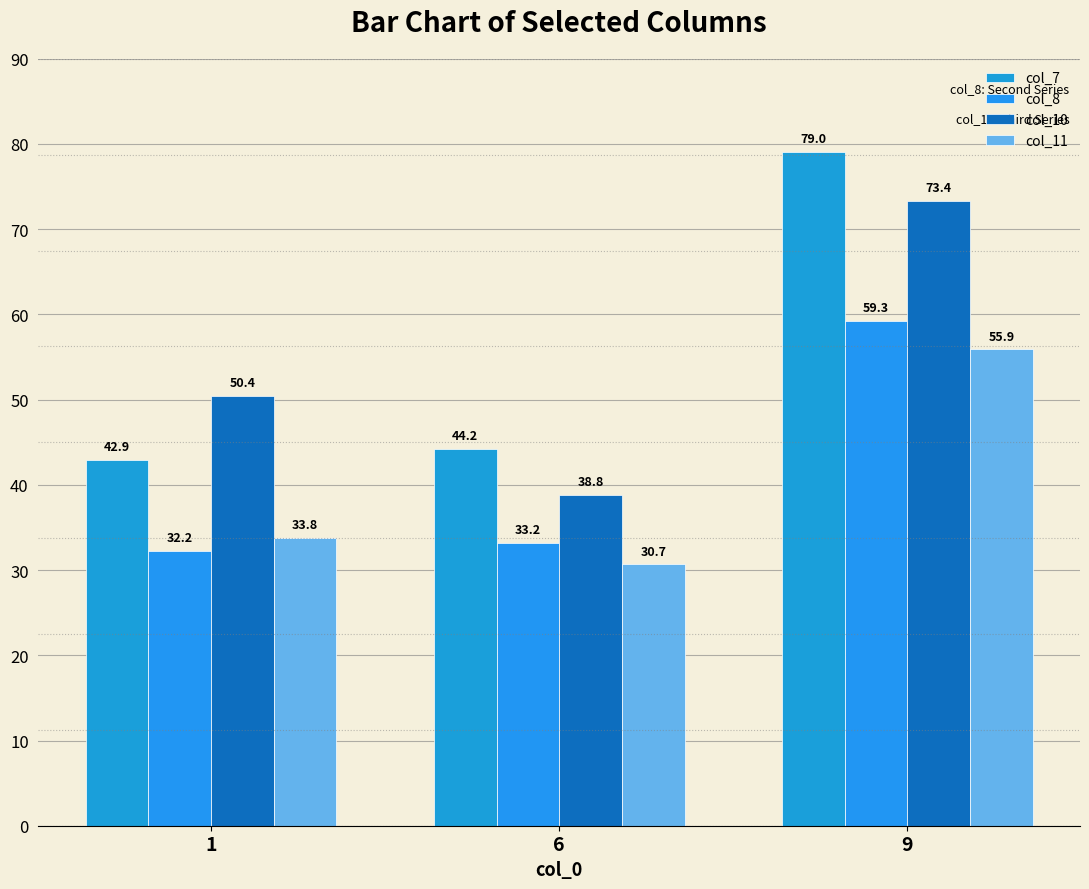

Where is col_10 nearest to the value 56?

1